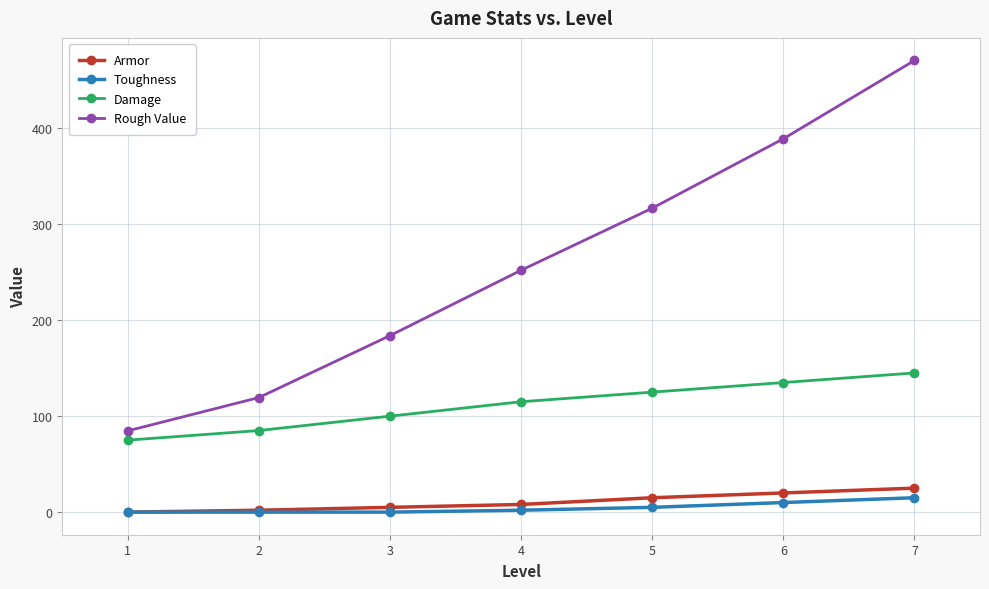

At which category is the sum across all series the highest?

7